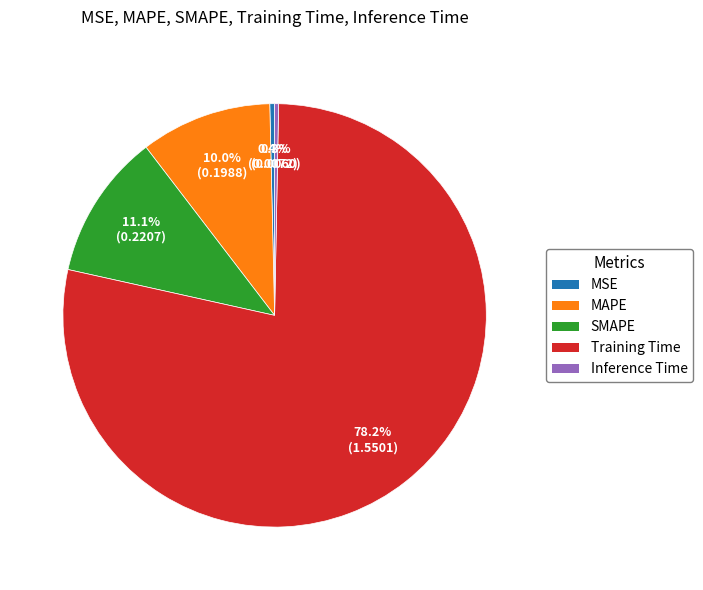

Is it true that Training Time is 78% of the pie?

True